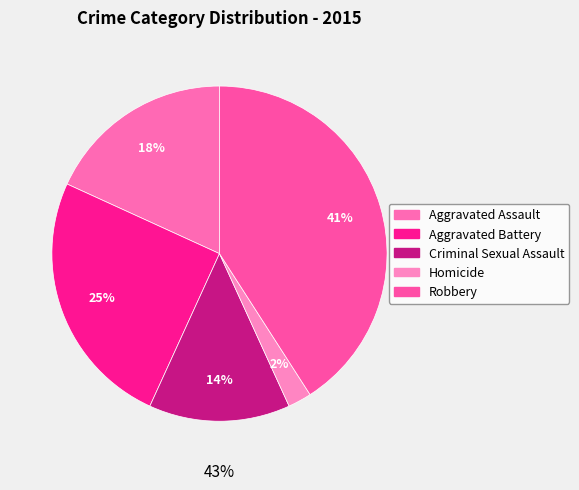

Is the sum of Robbery and Criminal Sexual Assault greater than half?

Yes